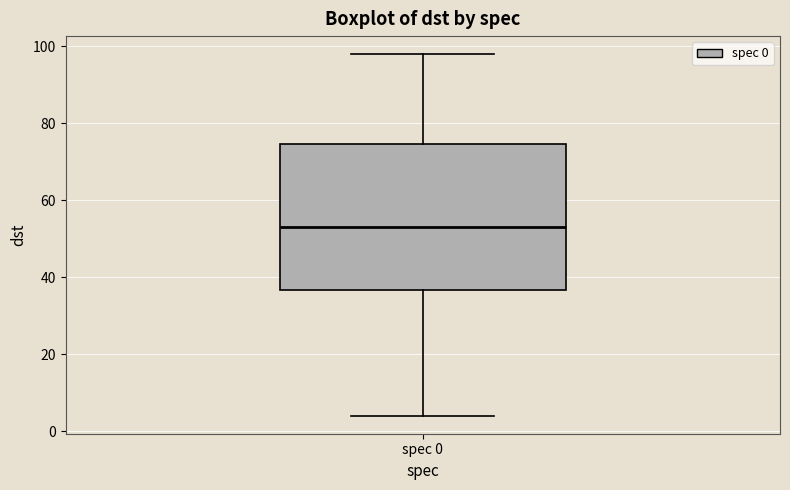

Where does the lower whisker of the box for spec 0 end on the y-axis? The values are not printed on the chart, so give them approximately, as read against the axis.

4